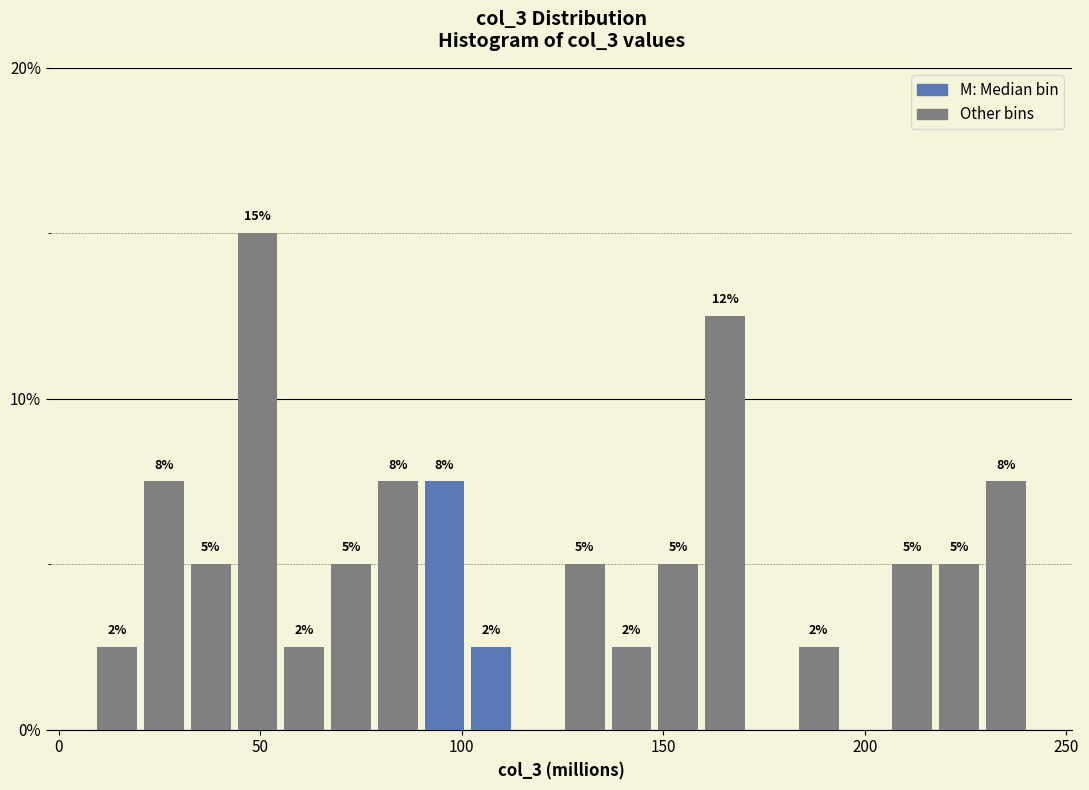

Around what value on the x-axis is the tallest bar? Give the approximate position of its centre, as read against the axis.

50